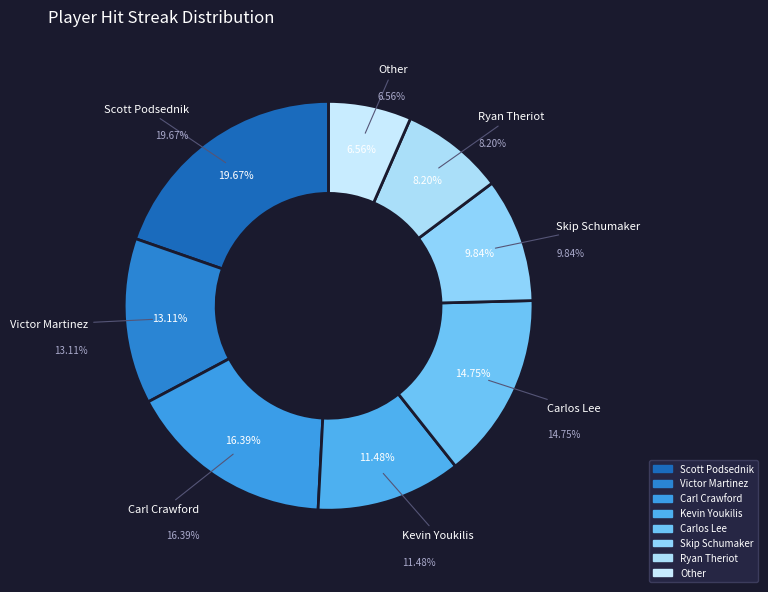

Is Carl Crawford the majority of the pie?

No